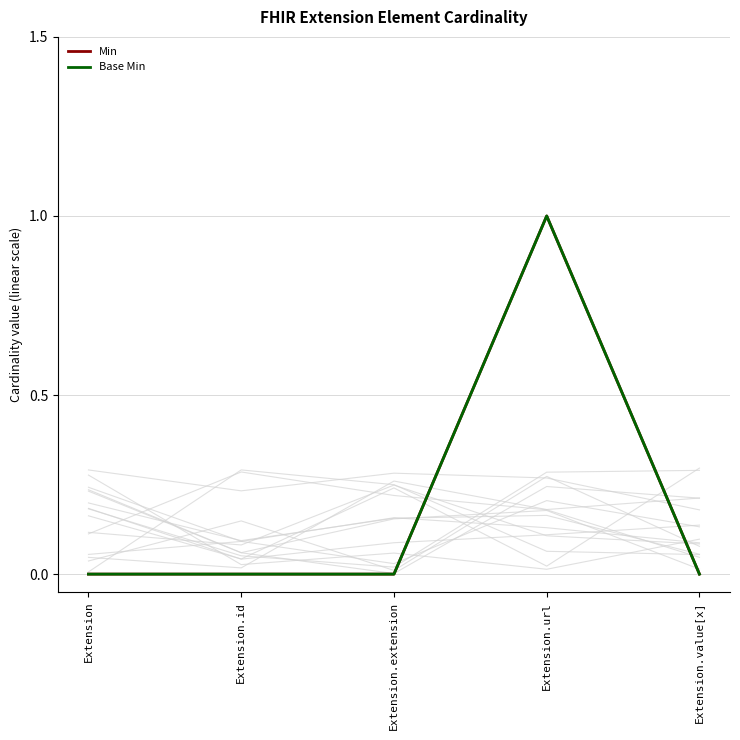

What is the label of the 1st point from the right?

Extension.value[x]